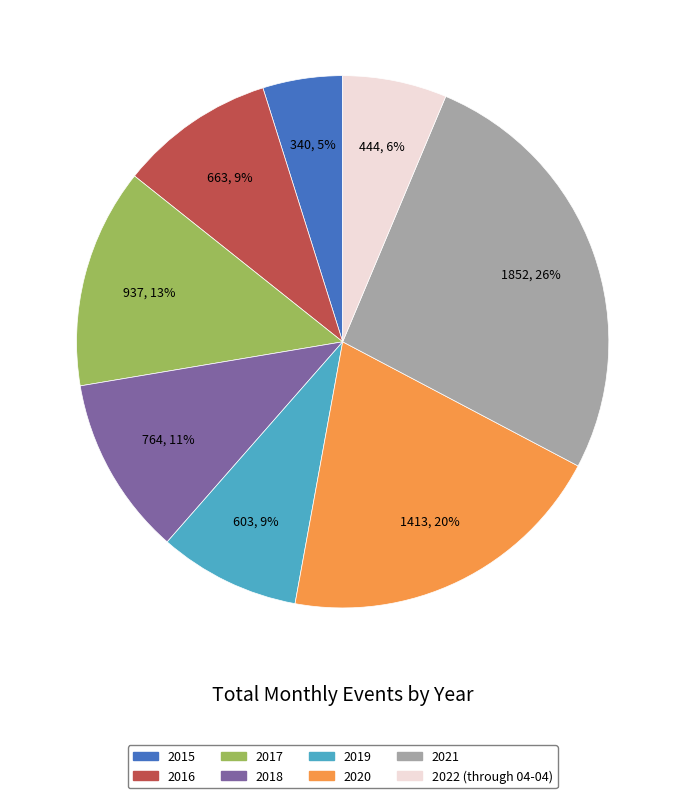

Is the sum of 2016 and 2020 greater than half?

No